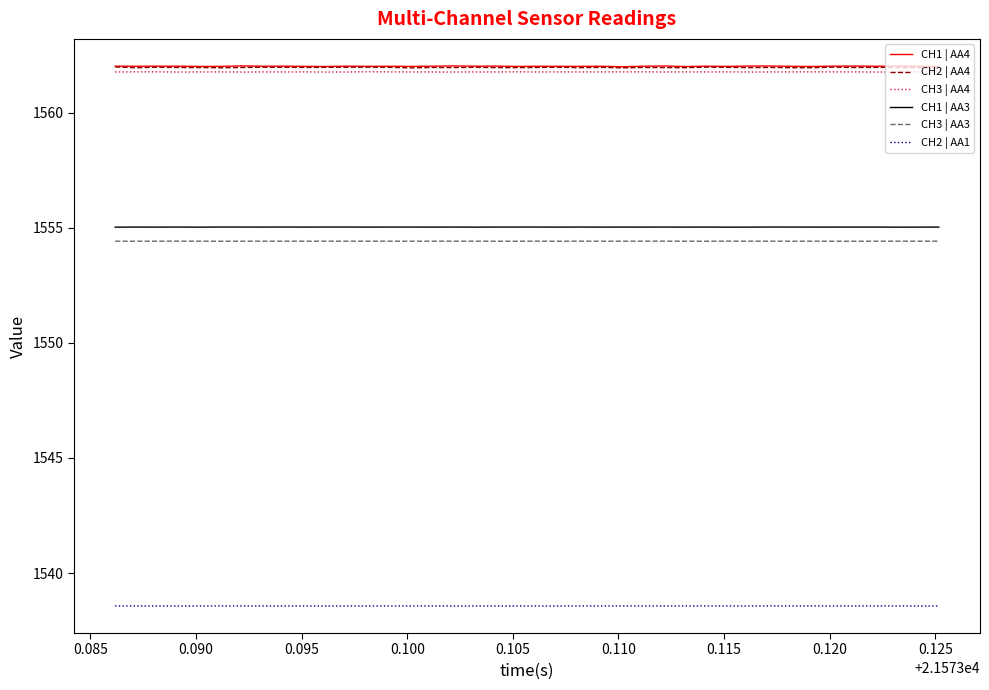

What is the smallest value displayed?

1538.6